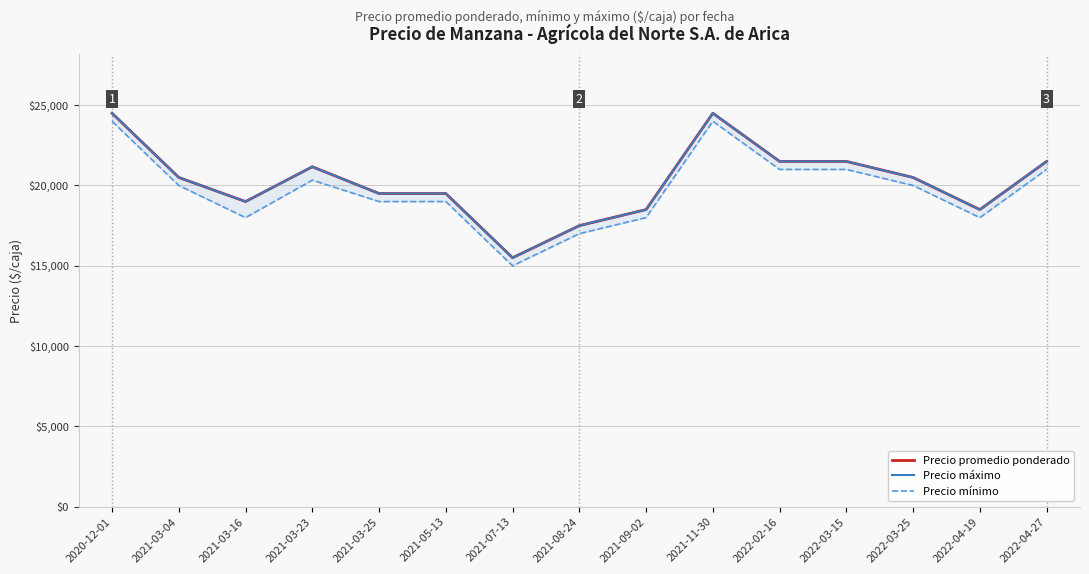

What is the total value across all series at 2021-03-25?

58000